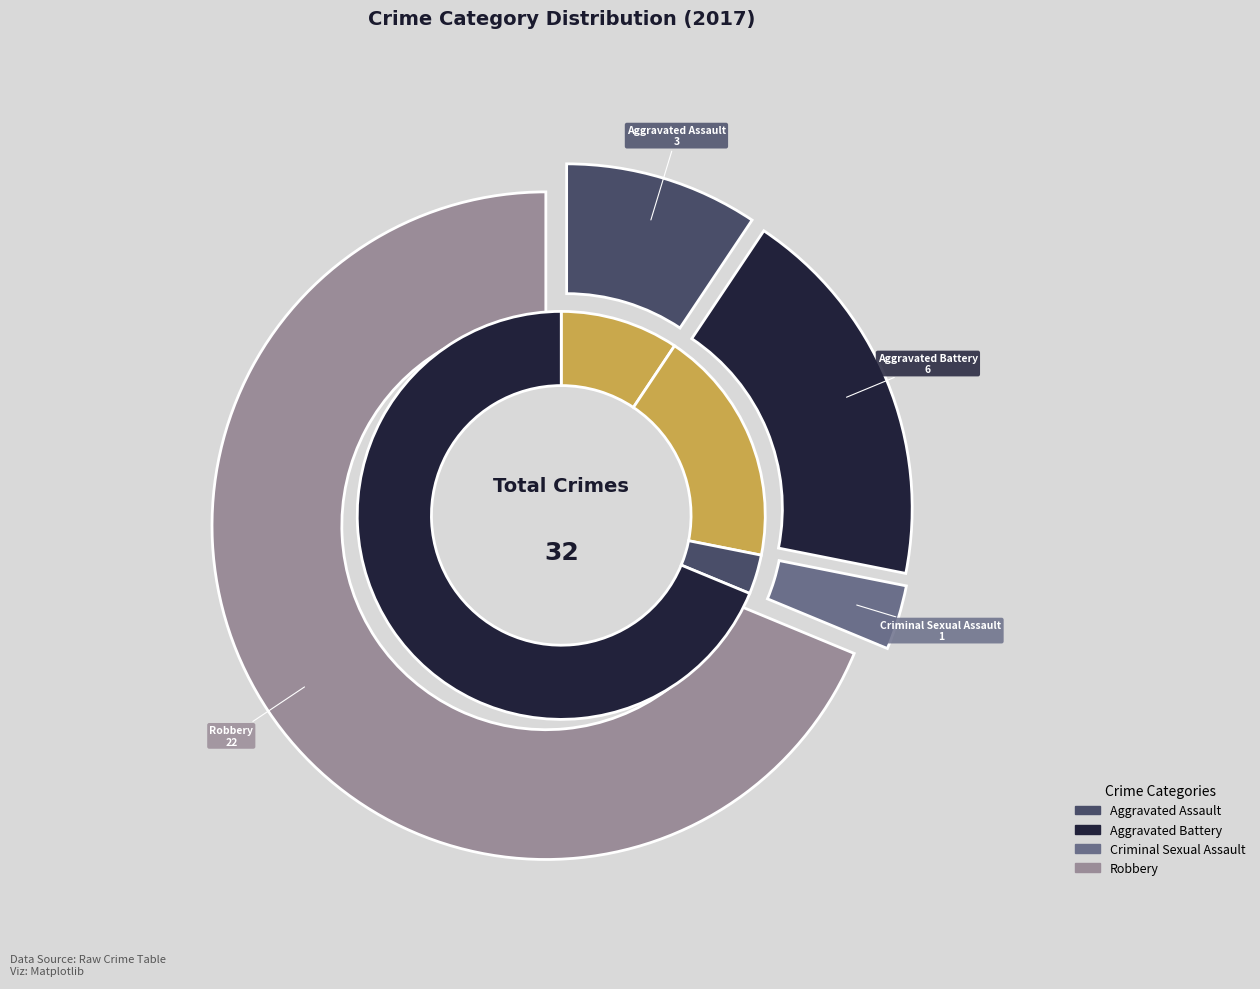

To the nearest percent, what portion does Criminal Sexual Assault represent?

3%